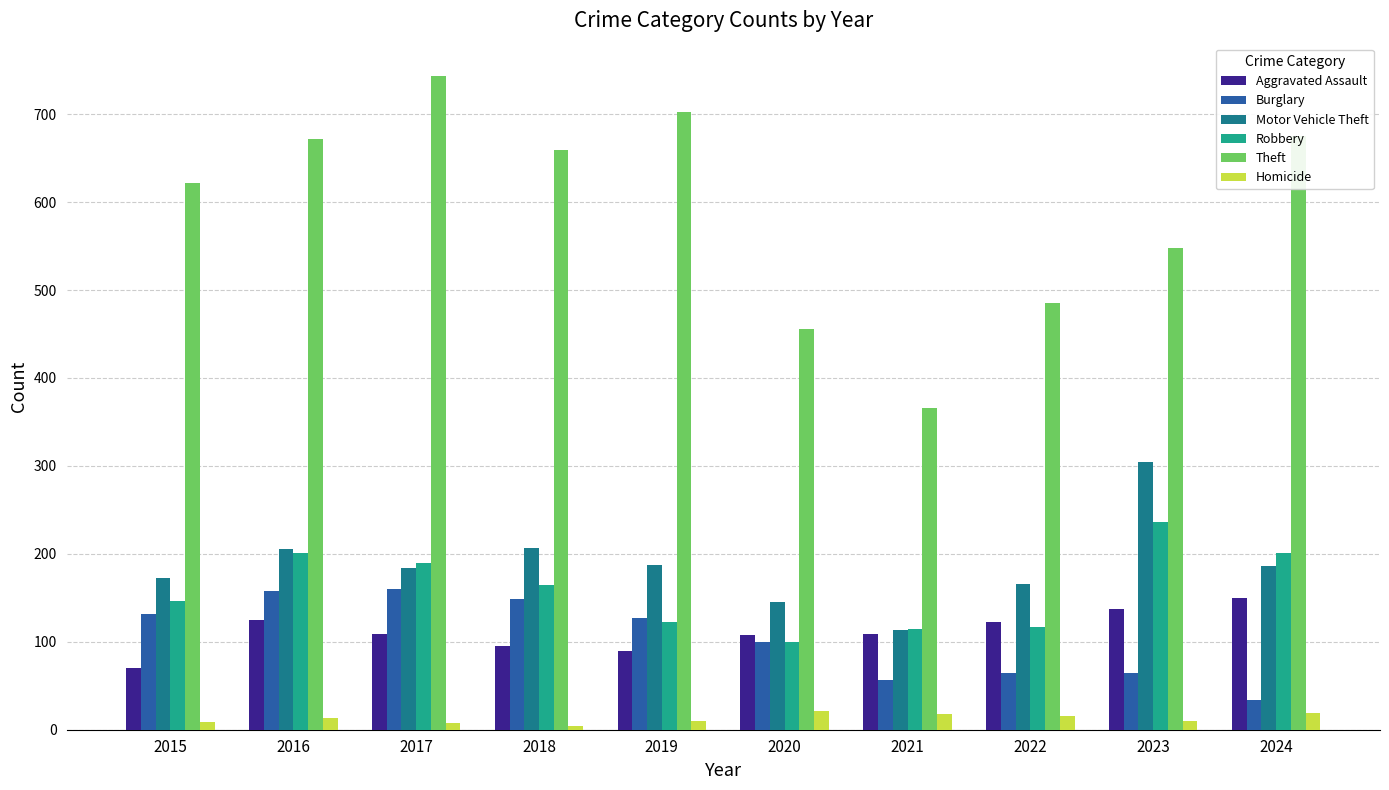

Which series has the largest total across all categories?

Theft